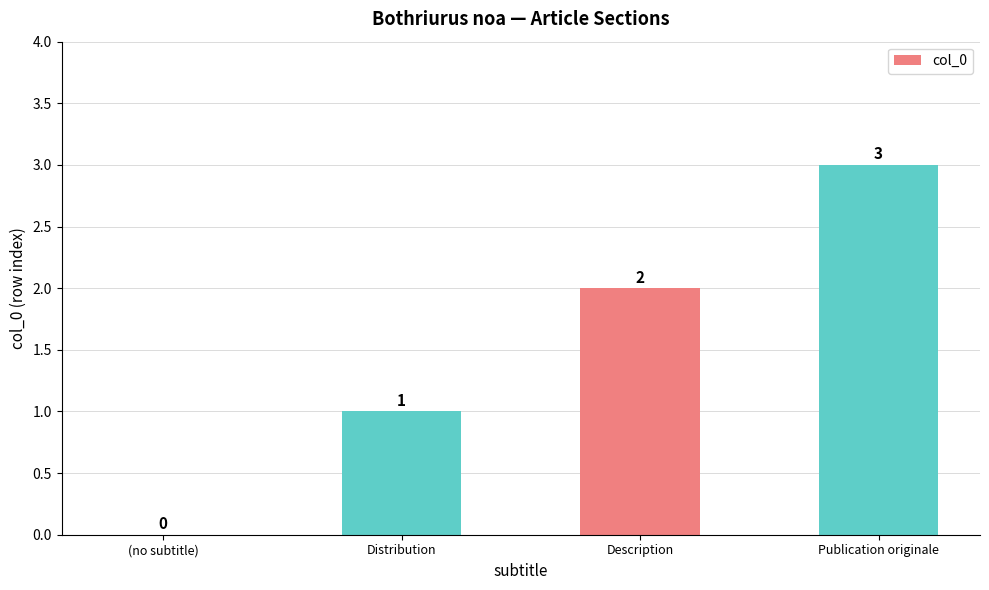

What is the ratio of the value at Distribution to the value at Publication originale?

0.3